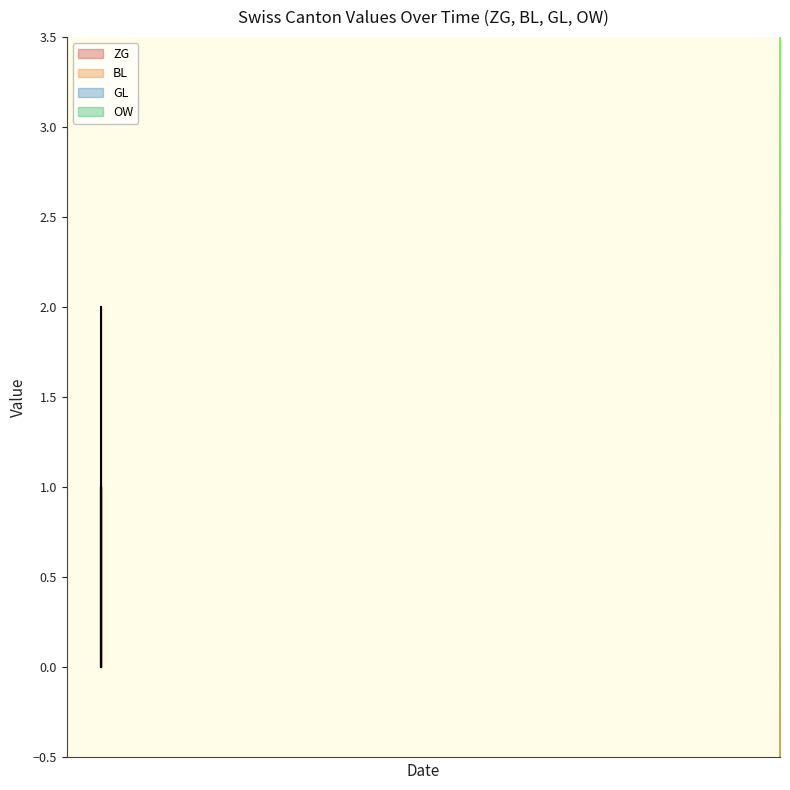

True or false: OW and ZG cross at least once.

False